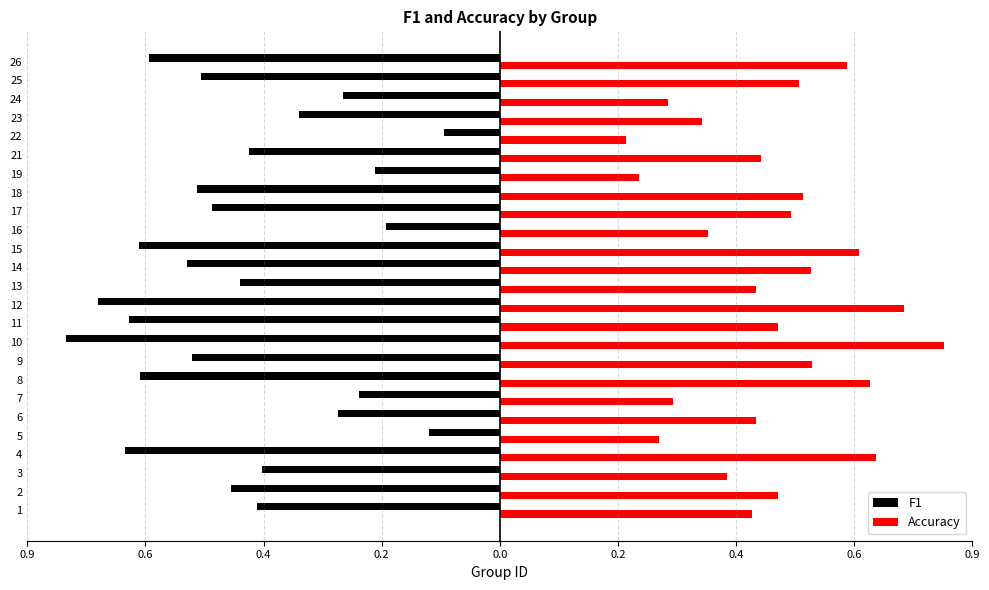

The Accuracy series shows 0.4 at 17. True or false?

False